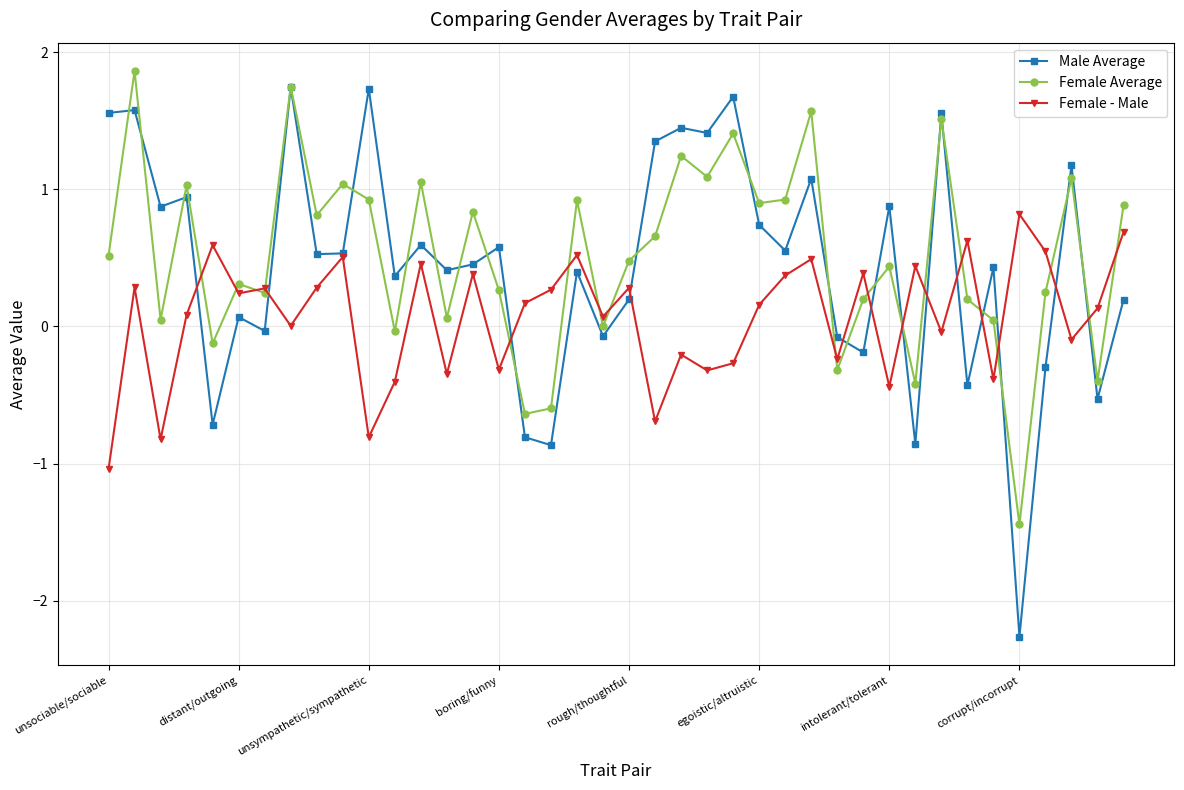

Which series has the widest spread of values?

Male Average